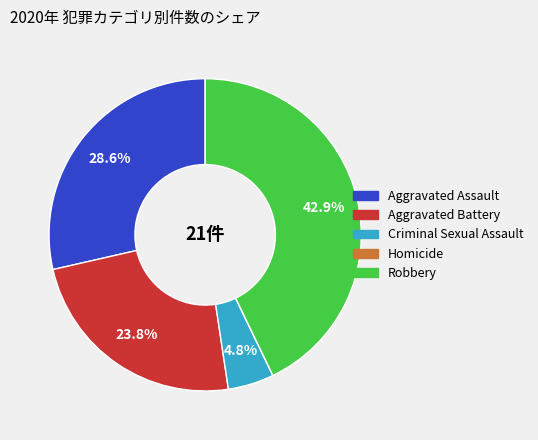

Is Robbery the majority of the pie?

No